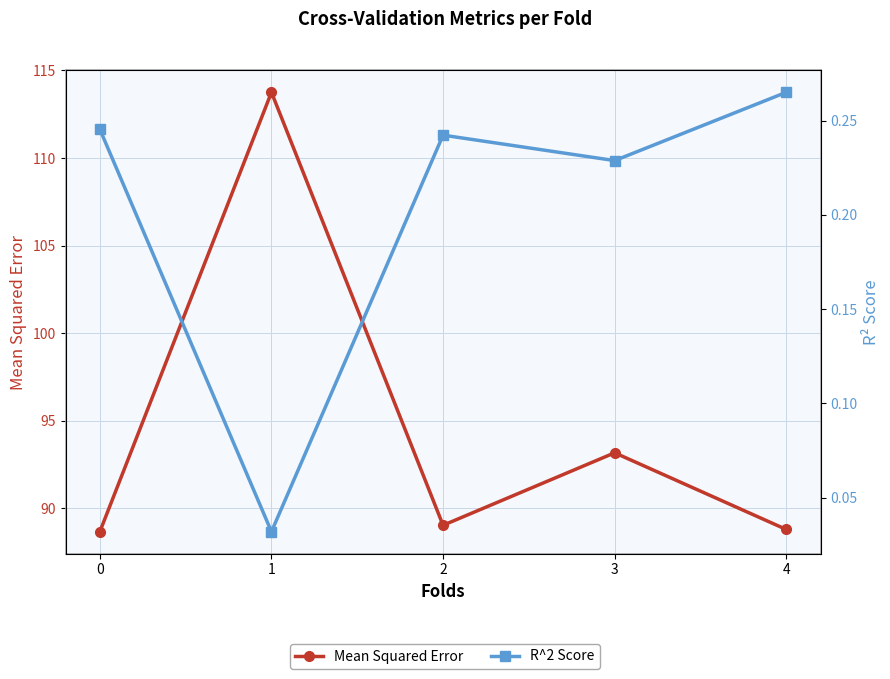

What are all the series names shown in the legend?

Mean Squared Error, R^2 Score